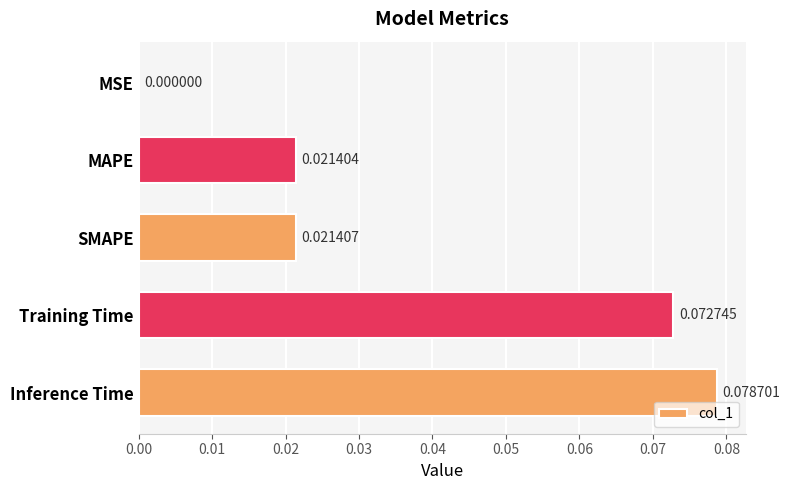

Are the bars horizontal?

Yes